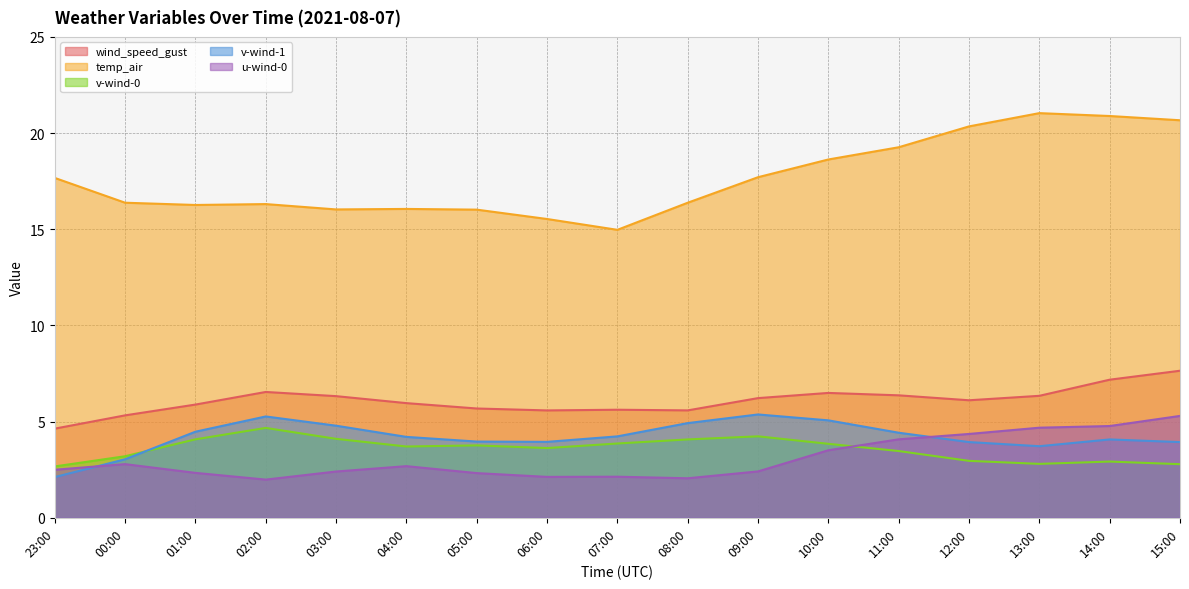

At which category is the sum across all series the highest?

15:00